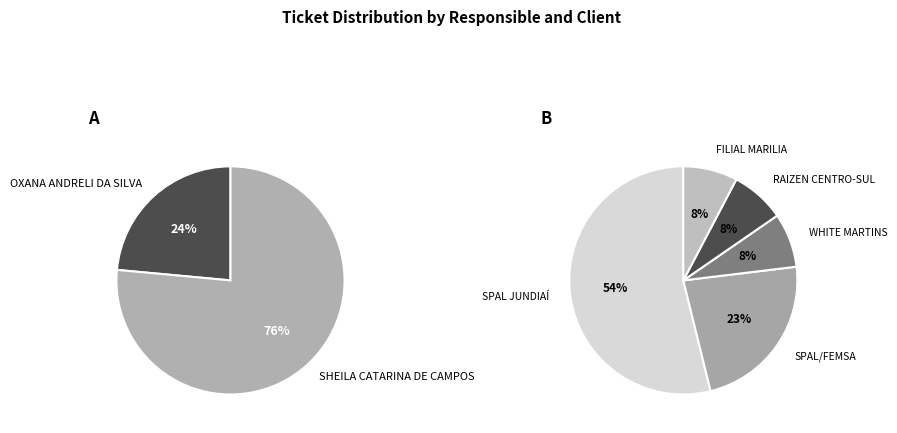

Is it true that OXANA ANDRELI DA SILVA is 24% of the pie?

True